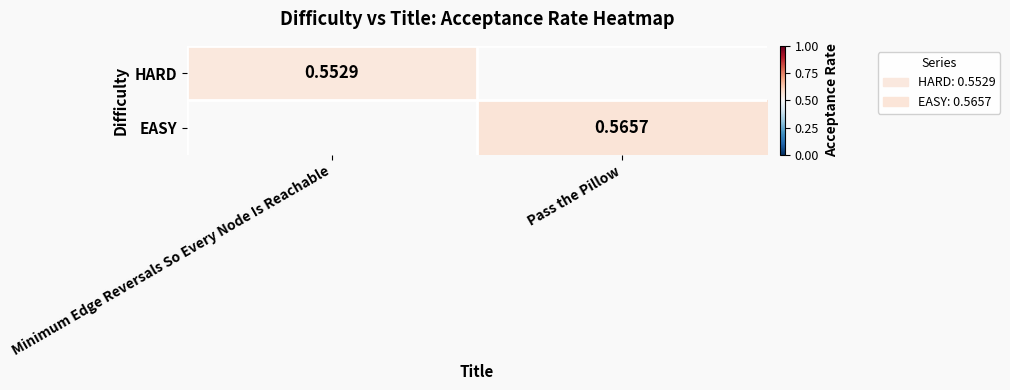

The HARD series shows 0.6 at Minimum Edge Reversals So Every Node Is Reachable. True or false?

True